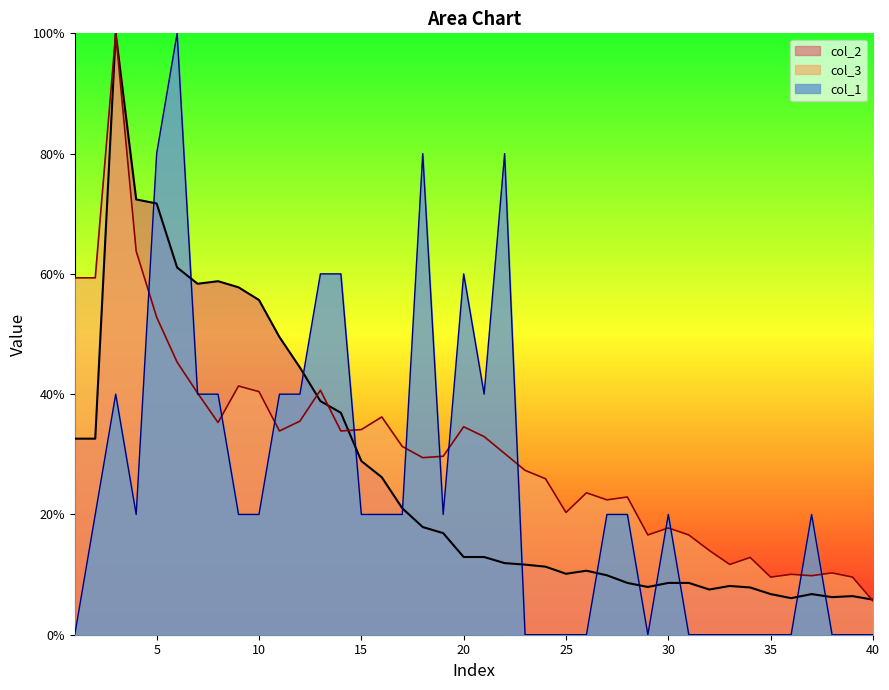

What are all the series names shown in the legend?

col_2, col_3, col_1